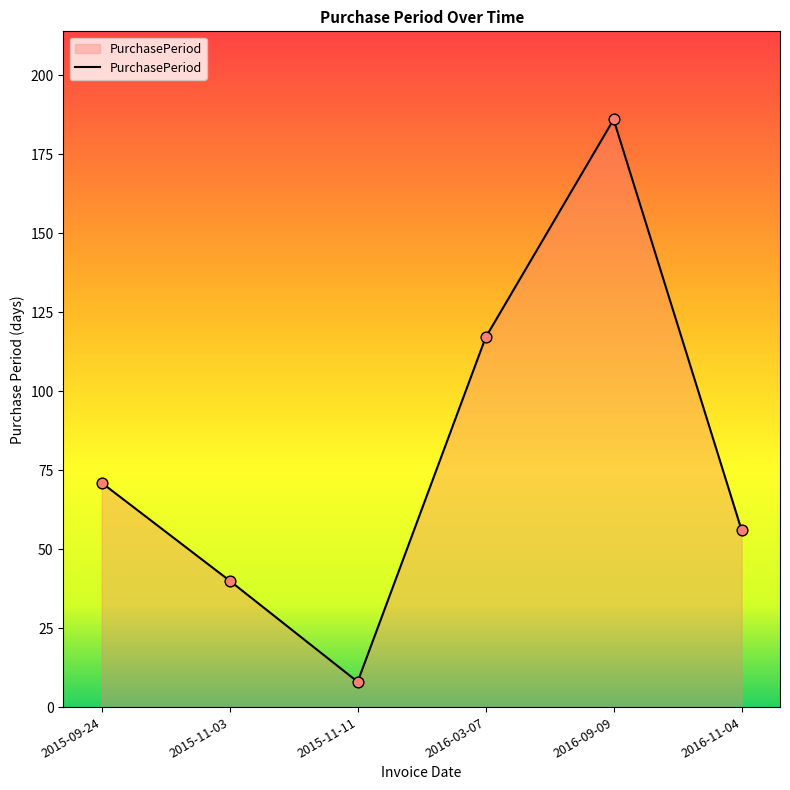

What is the change in value from 2015-11-11 to 2016-11-04?

+48